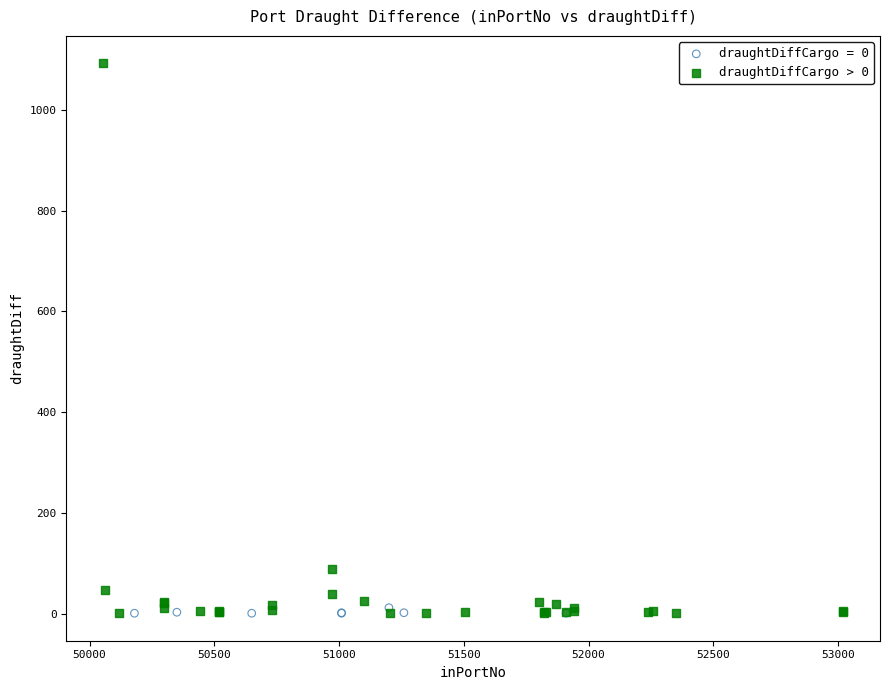

Which series contains the highest Y value?

draughtDiffCargo > 0